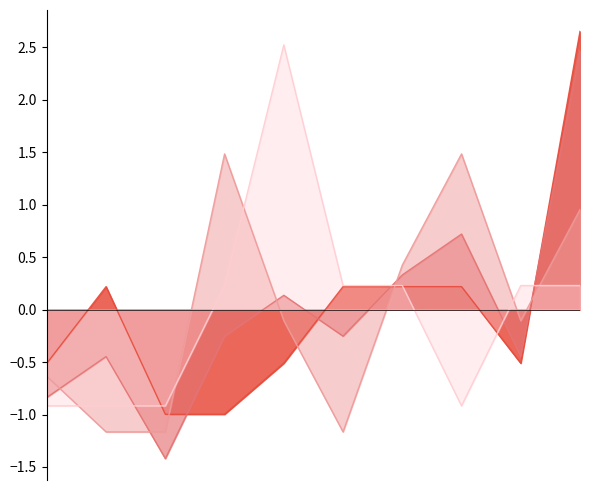

How many lines are shown in the chart?

4